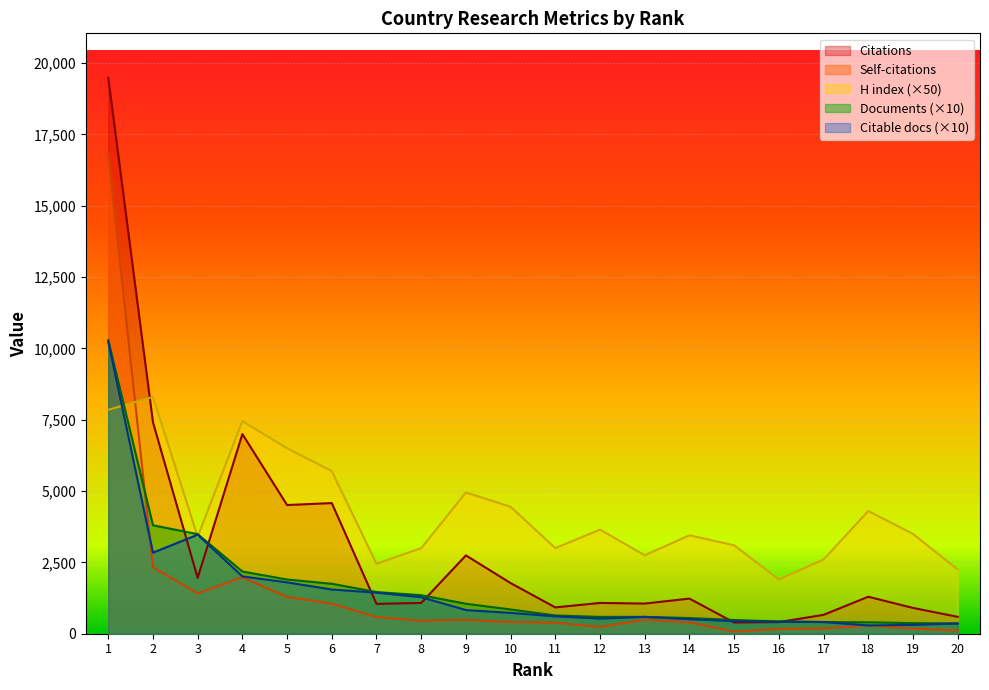

How many lines are shown in the chart?

5